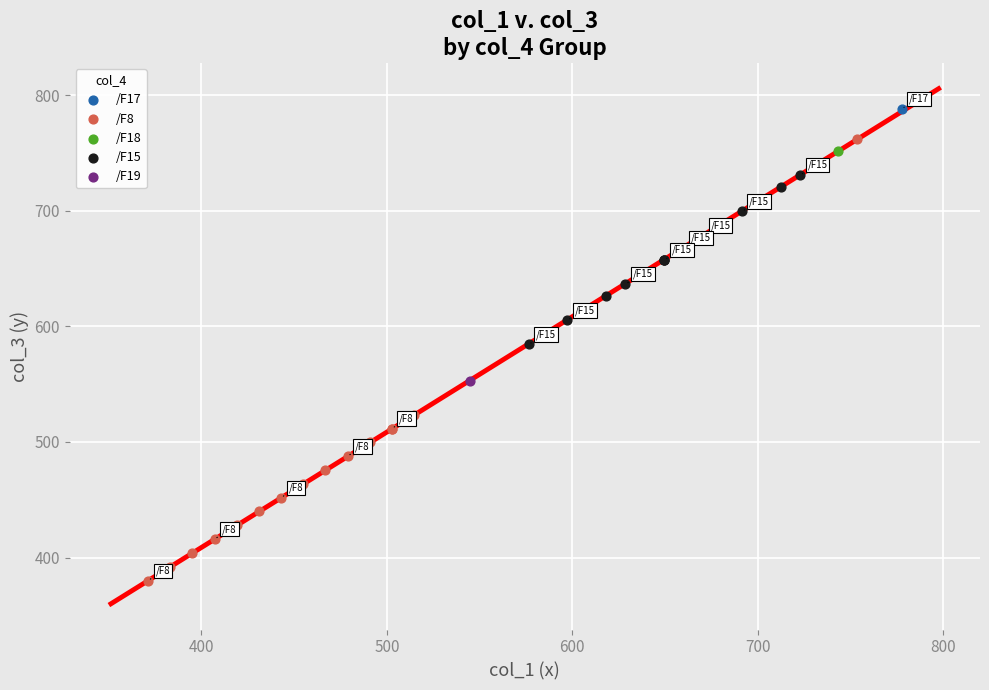

Which series reaches the maximum Y coordinate?

/F17